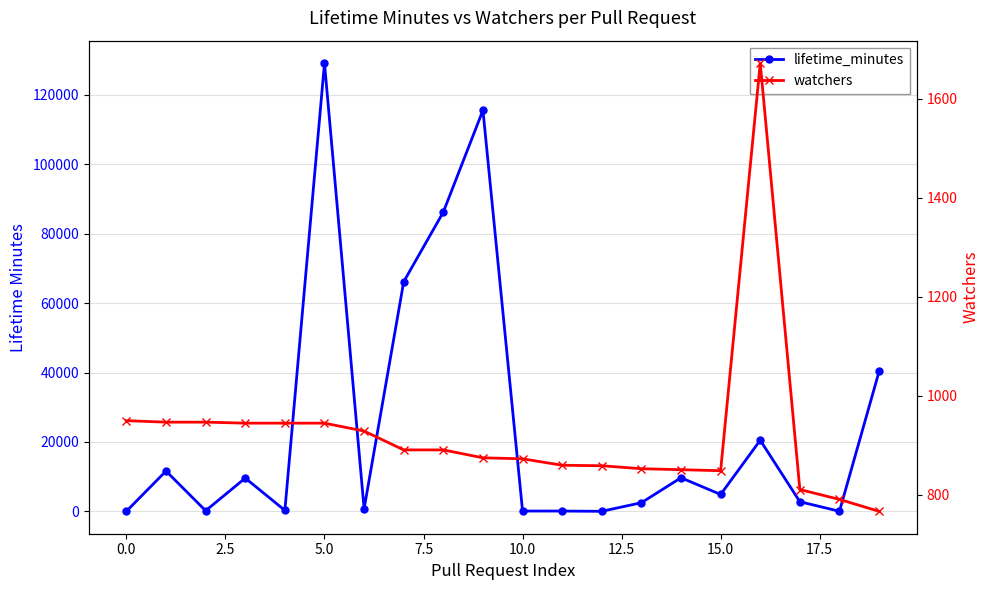

Reading right to left, what are all the values shown in this chart?

lifetime_minutes: 40307	34	2778	20498	4871	9685	2495	18	93	95	115579	86242	66165	740	129168	287	9586	187	11622	41
watchers: 767	791	811	1672	849	851	853	859	860	873	875	891	891	929	945	945	945	947	947	950